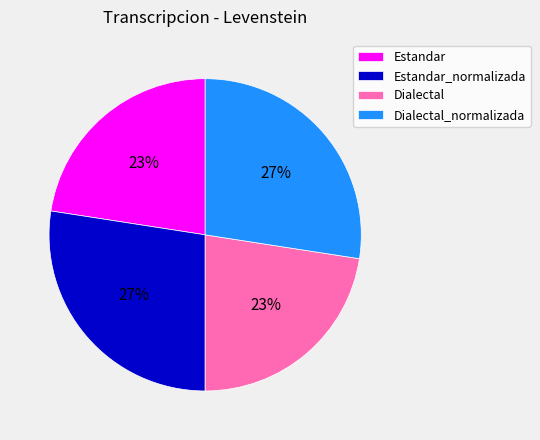

Between Dialectal and Dialectal_normalizada, which is larger?

Dialectal_normalizada